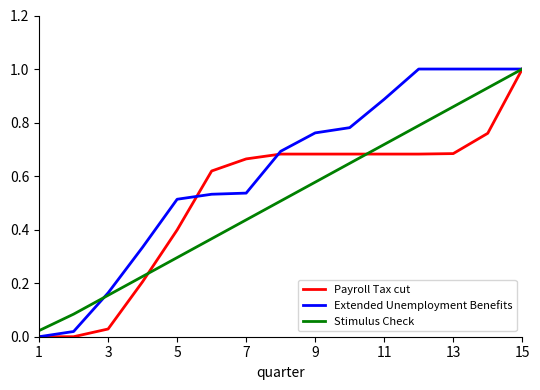

Which series has the largest total across all categories?

Extended Unemployment Benefits